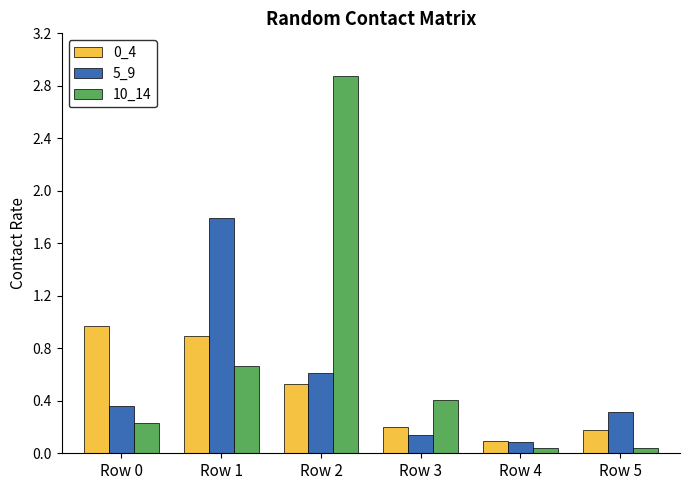

What is the sum of all 0_4 values?

2.9